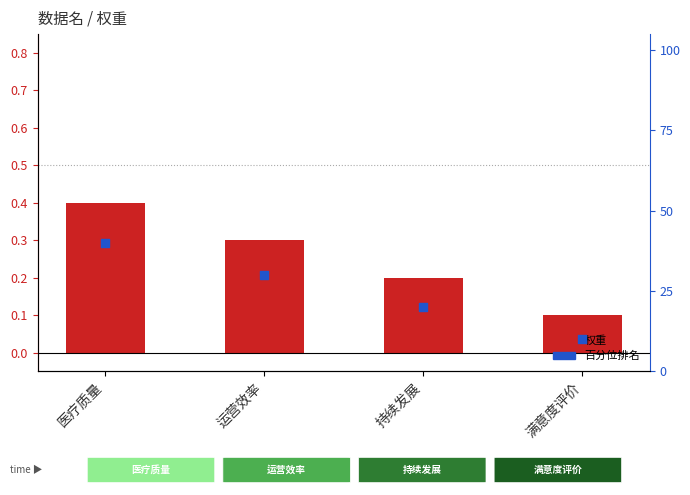

Which series has the widest spread of Y values?

百分位排名